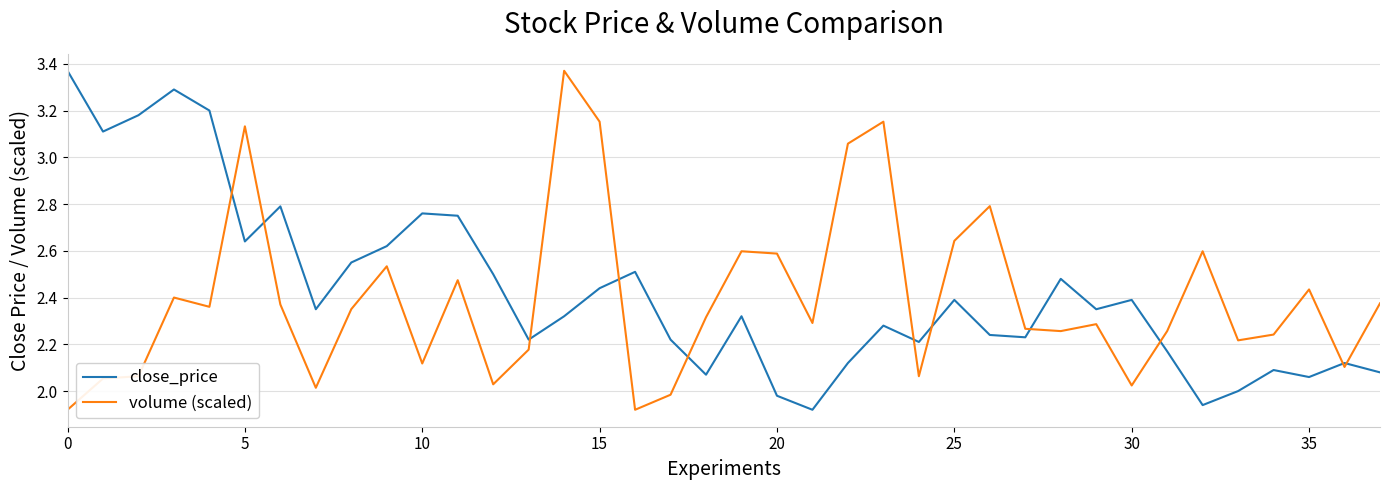

What is the difference between the maximum and minimum values in the volume (scaled) series?

1.5